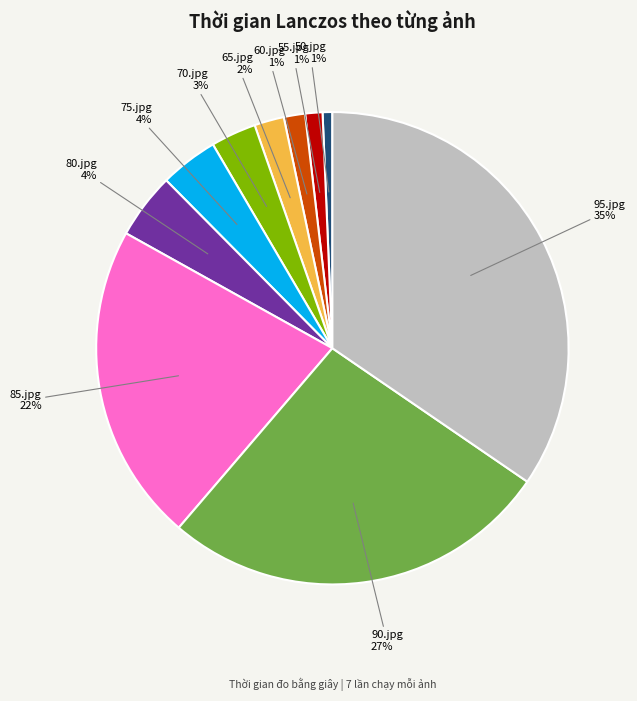

How many segments does this pie chart have?

10